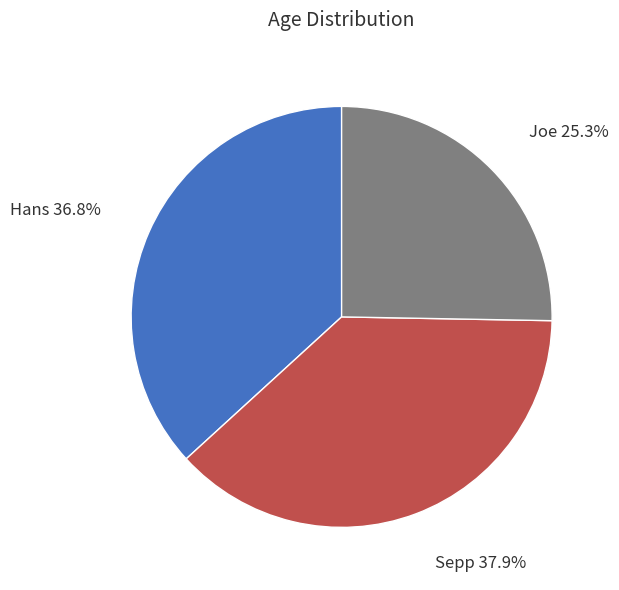

How many segments does this pie chart have?

3